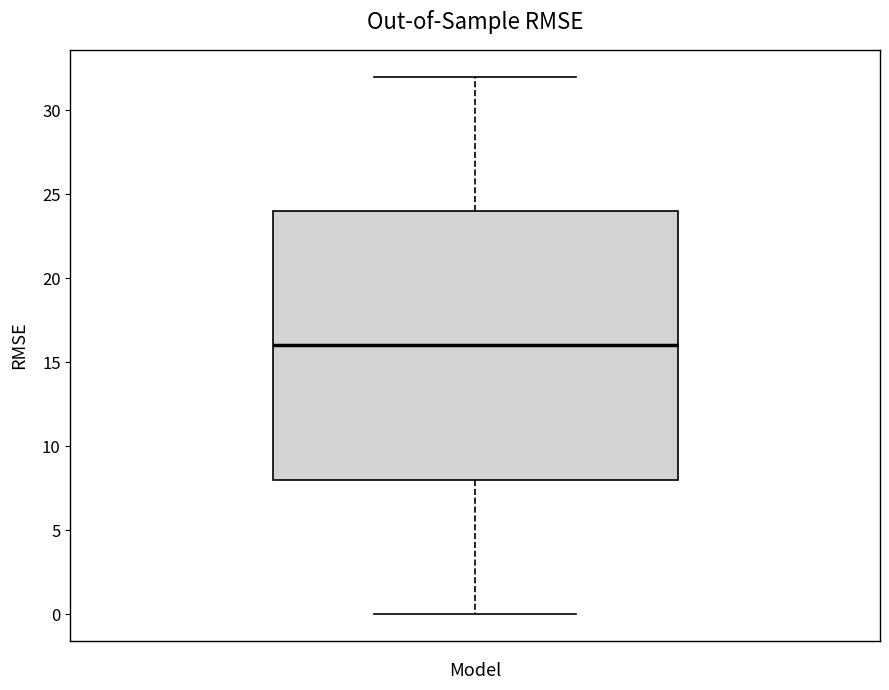

Where is the upper edge of the box on the y-axis? The values are not printed on the chart, so give them approximately, as read against the axis.

24